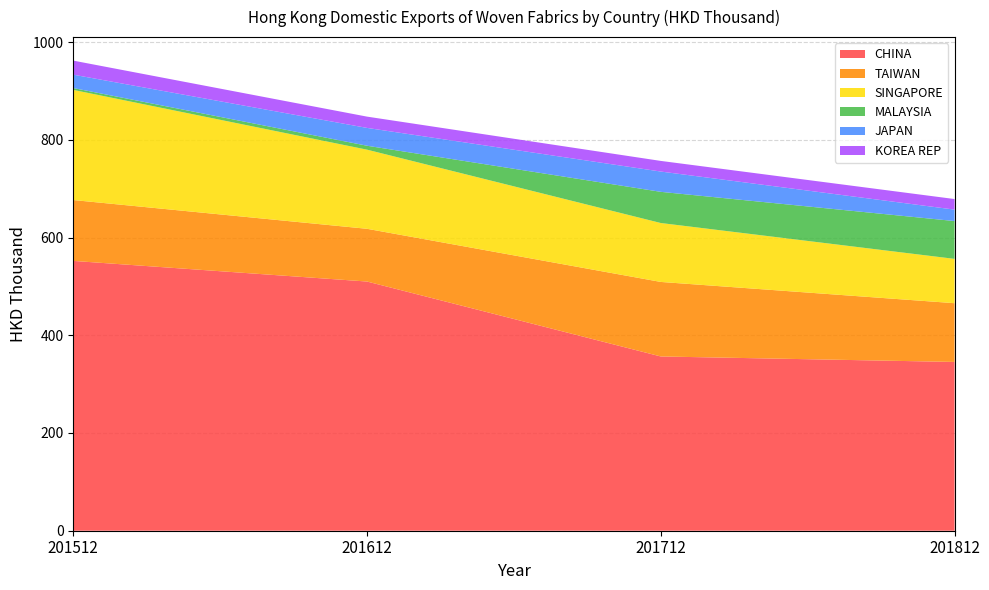

Reading right to left, what are all the values shown in this chart?

CHINA: 201812=345.4	201712=356.6	201612=510.0	201512=552.2
TAIWAN: 201812=120.2	201712=152.5	201612=107.9	201512=124.5
SINGAPORE: 201812=90.7	201712=120.6	201612=161.9	201512=225.4
MALAYSIA: 201812=77.4	201712=63.8	201612=8.1	201512=3.8
JAPAN: 201812=23.4	201712=41.5	201612=36.5	201512=27.4
KOREA REP: 201812=21.6	201712=21.8	201612=23.1	201512=28.8